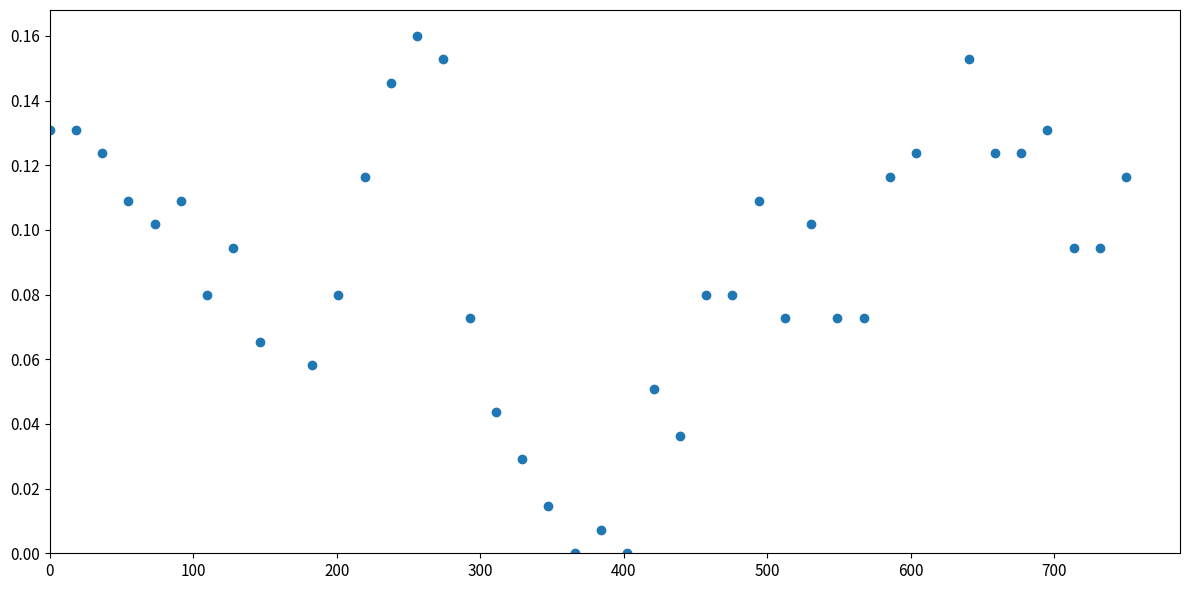

What is the range of X values (max minus min)?

750.0